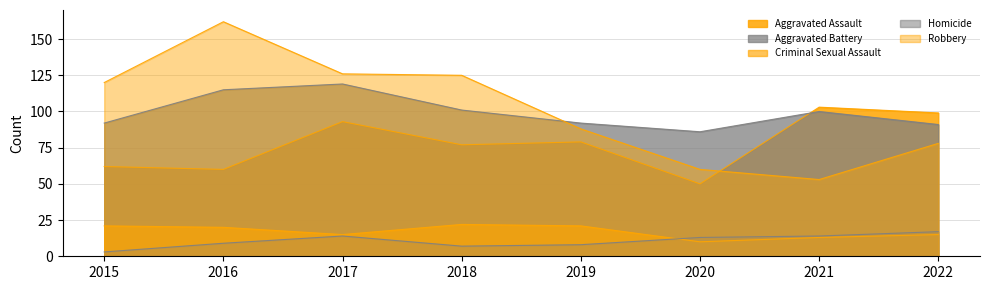

Reading left to right, list all the values displayed in this chart.

Aggravated Assault: 62	60	93	77	79	50	103	99
Aggravated Battery: 92	115	119	101	92	86	100	91
Criminal Sexual Assault: 21	20	15	22	21	10	13	15
Homicide: 3	9	14	7	8	13	14	17
Robbery: 120	162	126	125	88	60	53	78